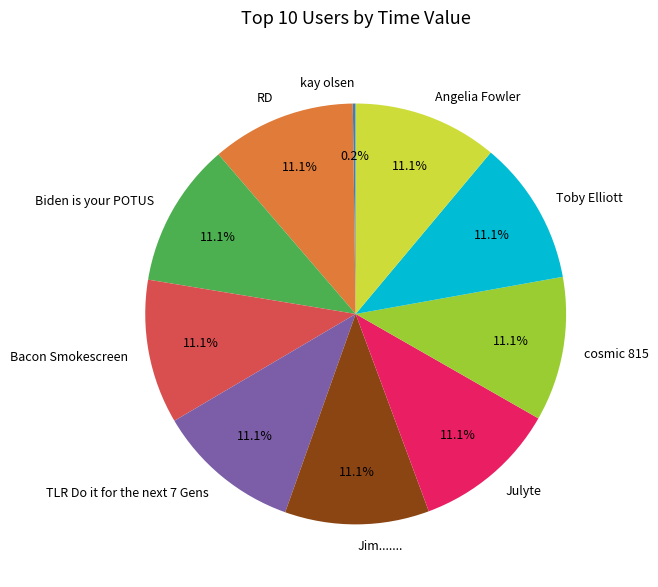

Approximately how many times larger is the value at Biden is your POTUS compared to Toby Elliott?

1.0